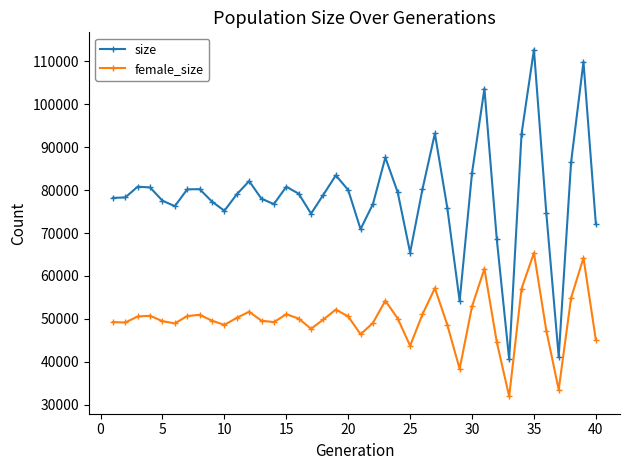

In size, how many points are higher than both neighbors (excluding endpoints)?

10